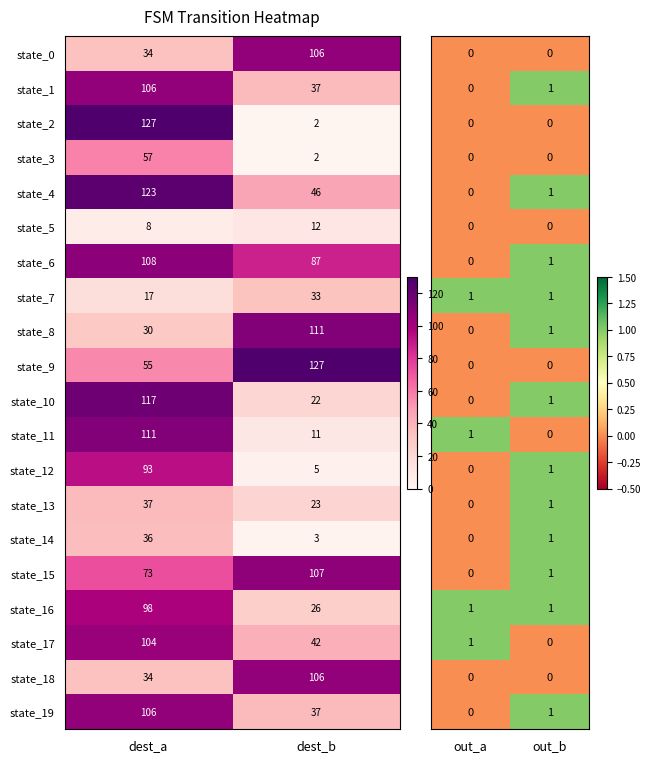

What is the highest value of the state_5 series?

12